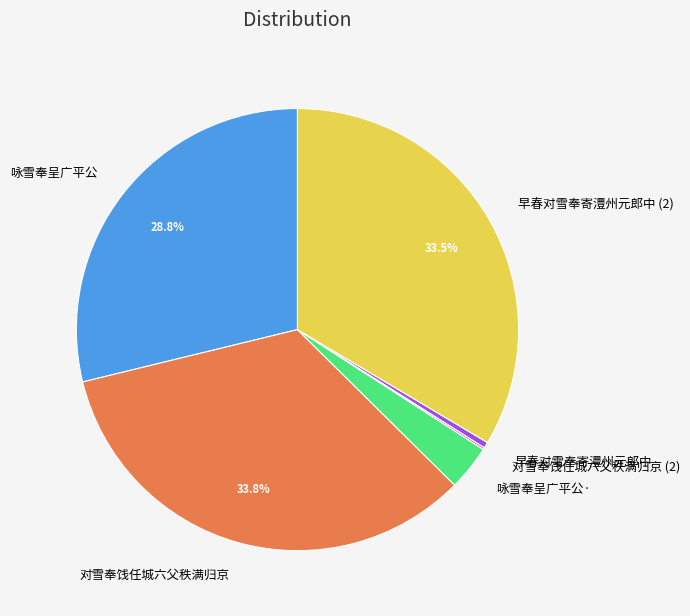

What portion of the pie excludes 咏雪奉呈广平公?

71.2%